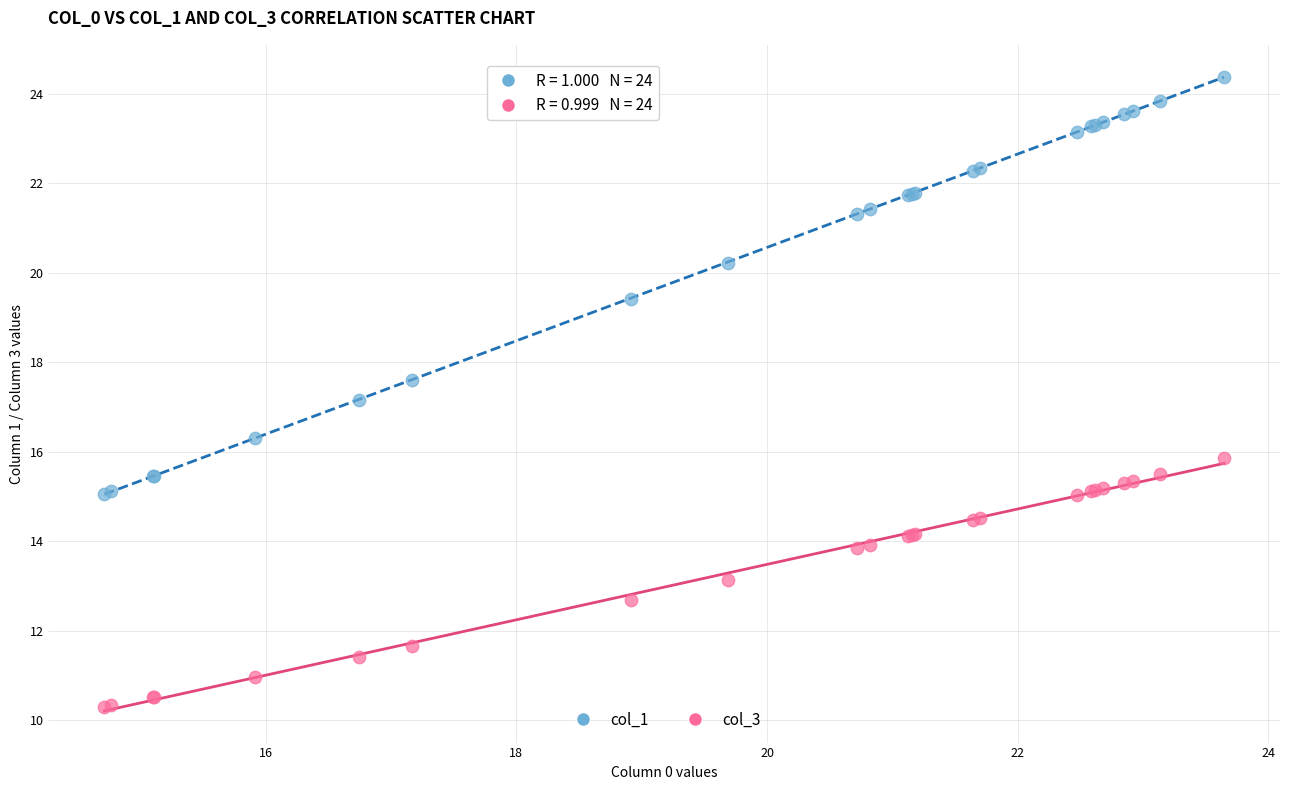

Across all series, what Y value is closest to 17?

17.2